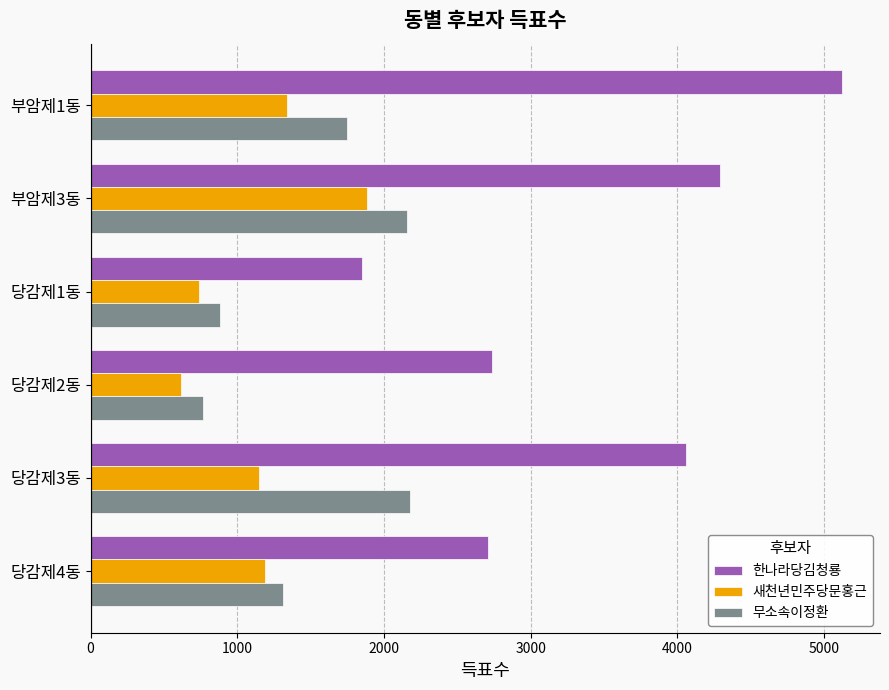

What is the spread (max minus min) of values at 당감제1동?

1108